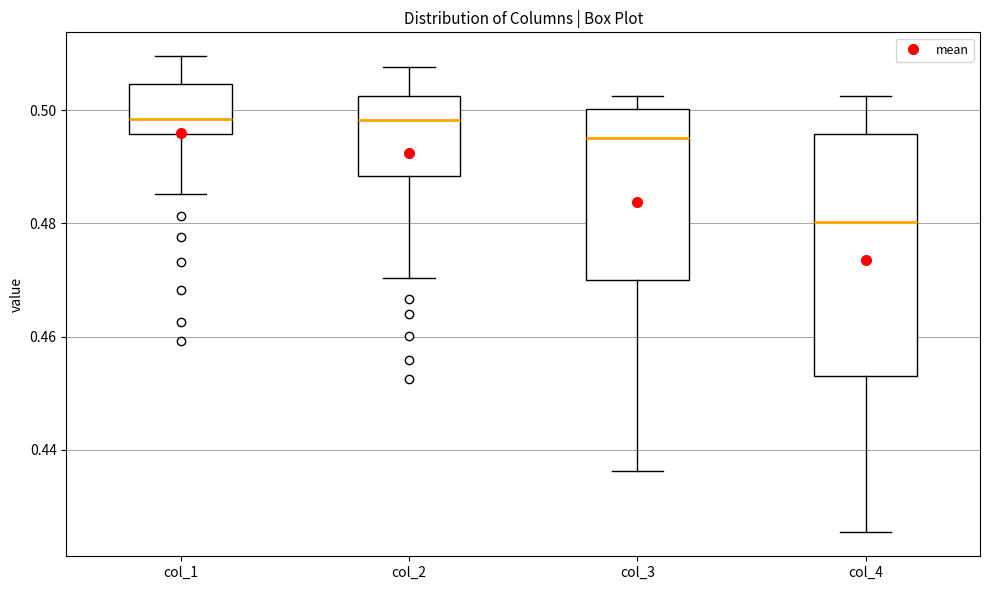

Reading left to right, read every box against the y-axis: the position of its median line, the range the box covers, and the ends of its whiskers. The values are not printed on the chart, so give them approximately, as read against the axis.

col_1: median 0.498, box 0.496 to 0.504, whiskers 0.486 to 0.510
col_2: median 0.498, box 0.488 to 0.502, whiskers 0.470 to 0.508
col_3: median 0.496, box 0.470 to 0.500, whiskers 0.436 to 0.502
col_4: median 0.480, box 0.454 to 0.496, whiskers 0.426 to 0.502